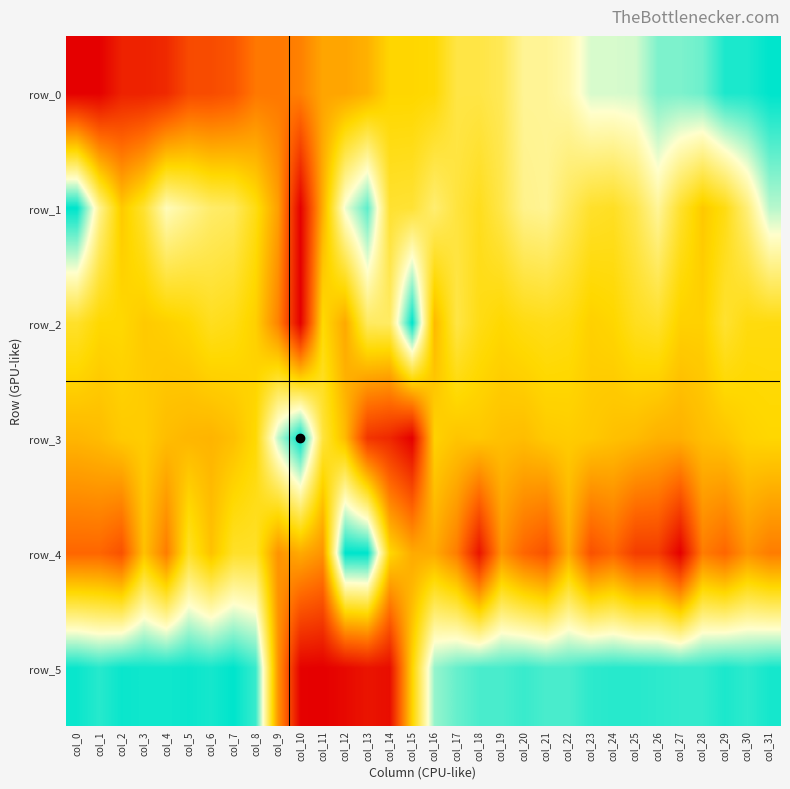

What is the highest value of the row_2 series?

1.0